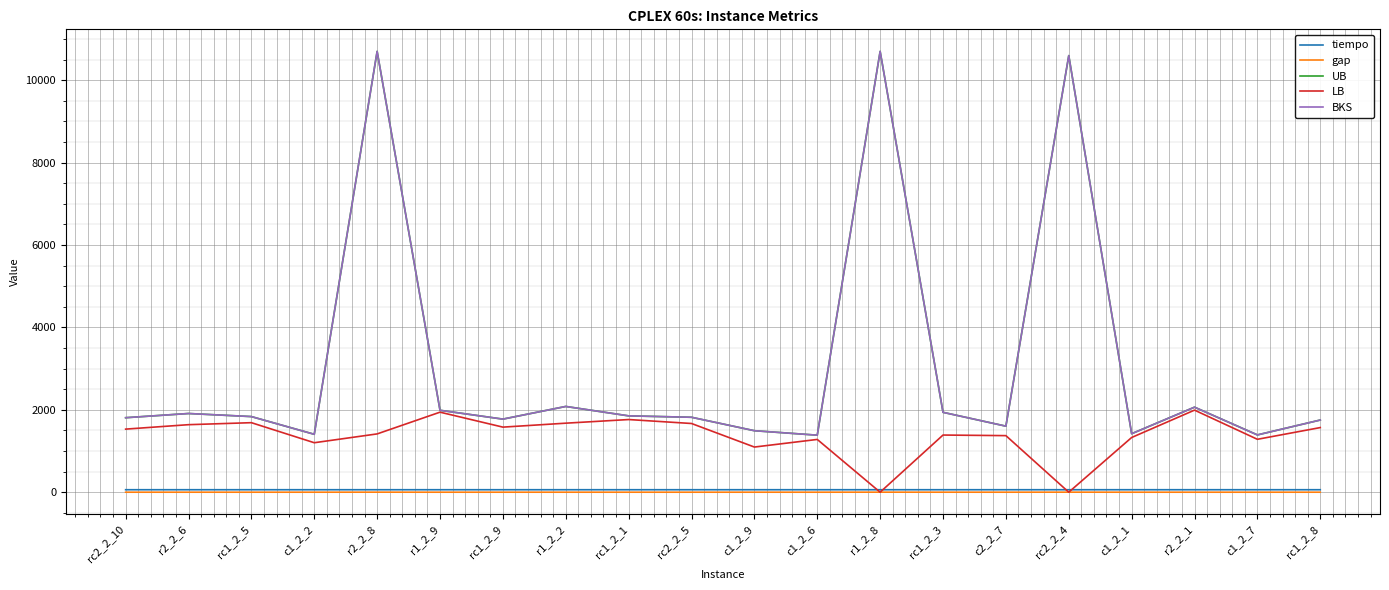

At which label is BKS closest to 6041?

r1_2_2